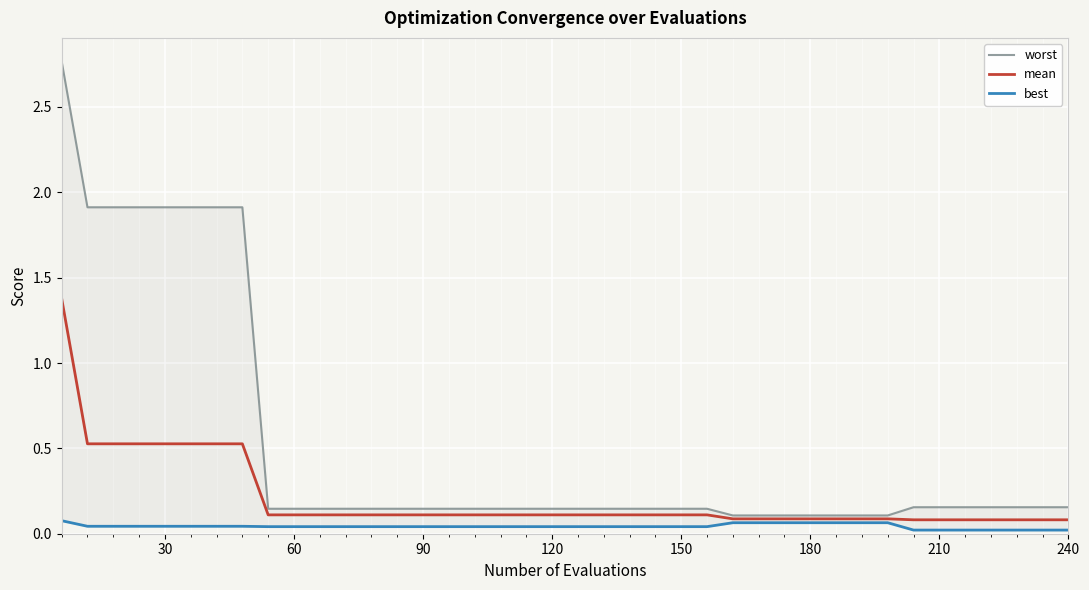

Does the chart display data point markers on the line(s)?

No